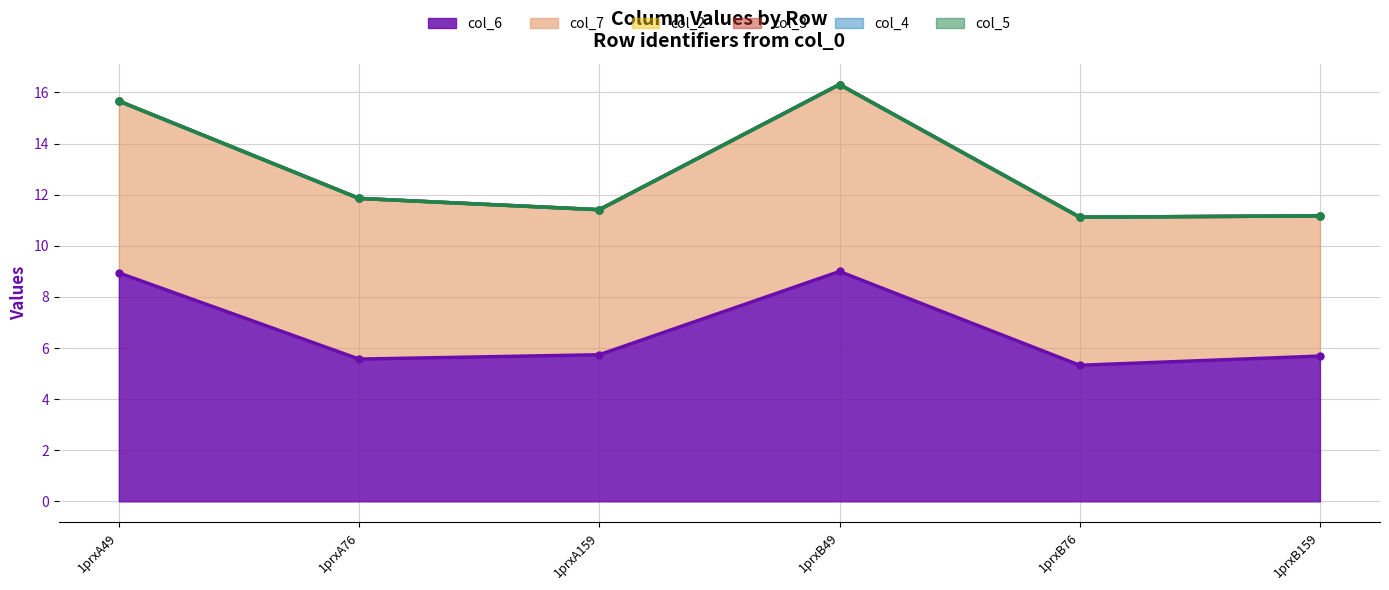

True or false: col_4 and col_2 intersect in this chart.

False